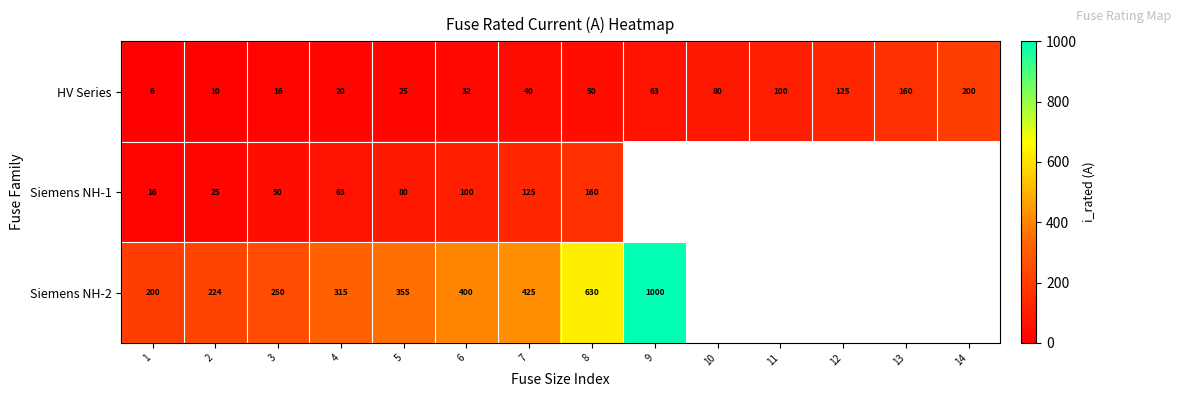

What is the total value across all series at 8?

840.0